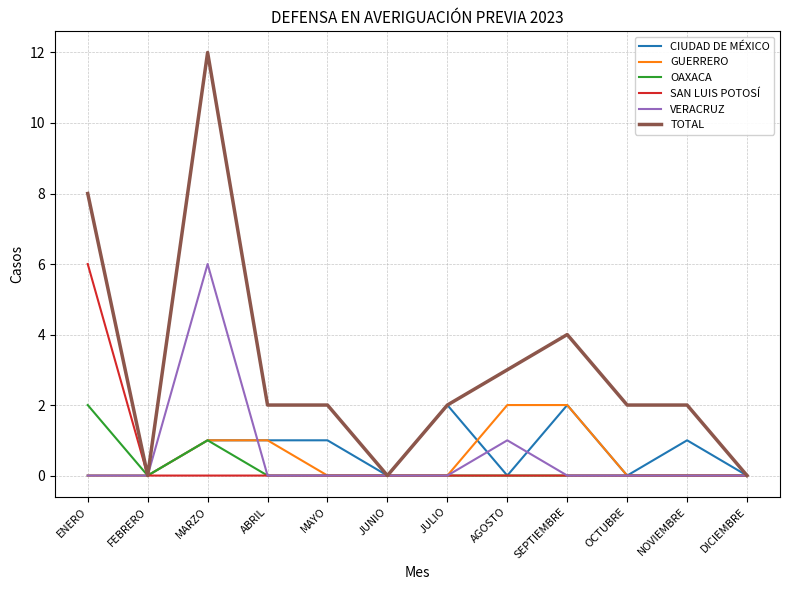

What is the difference between the maximum and minimum values in the VERACRUZ series?

6